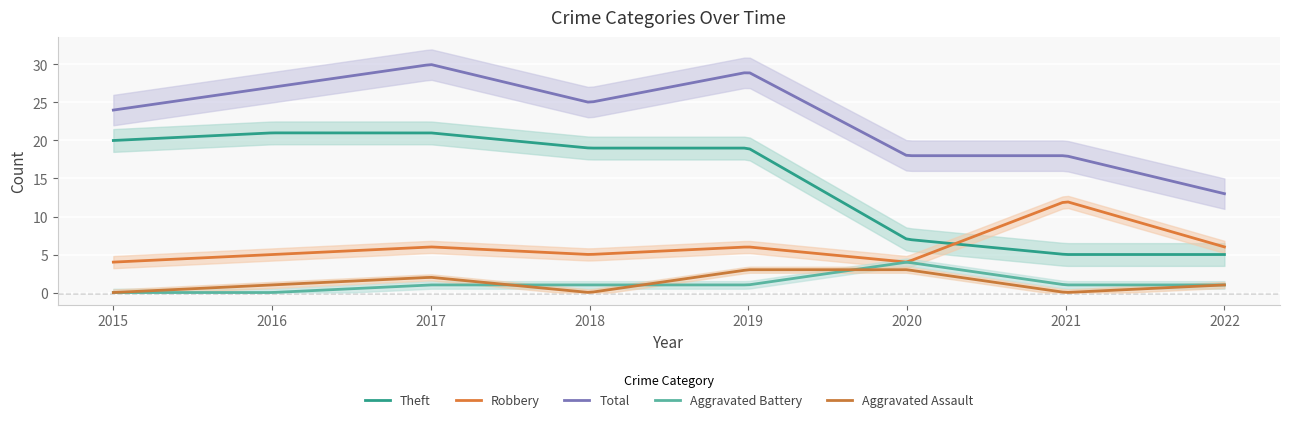

Where does the Robbery series first go above 6?

2021